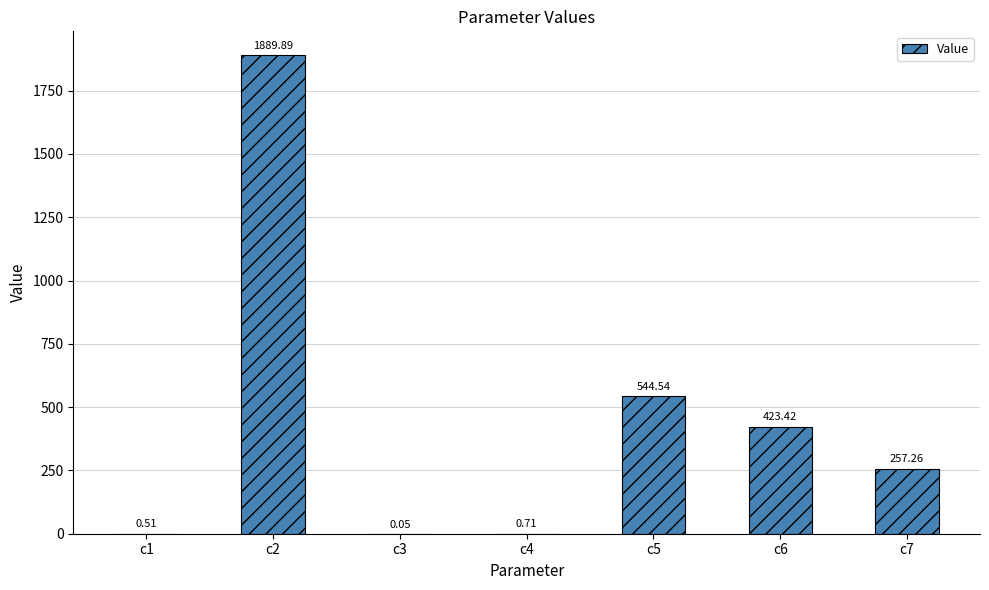

What is the average value?

445.2